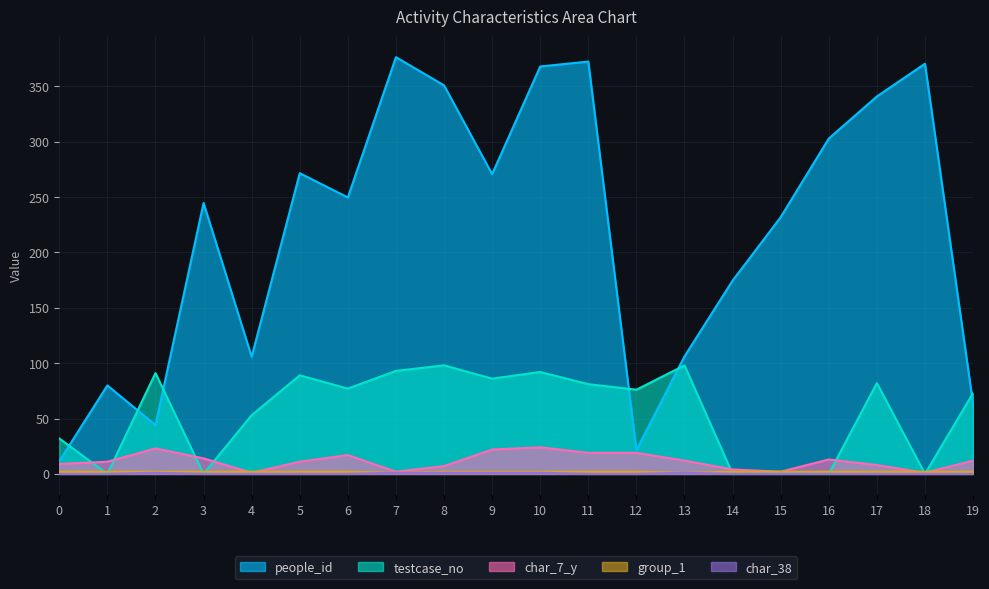

What is the value of the people_id point at the 5th from the left?

105.8